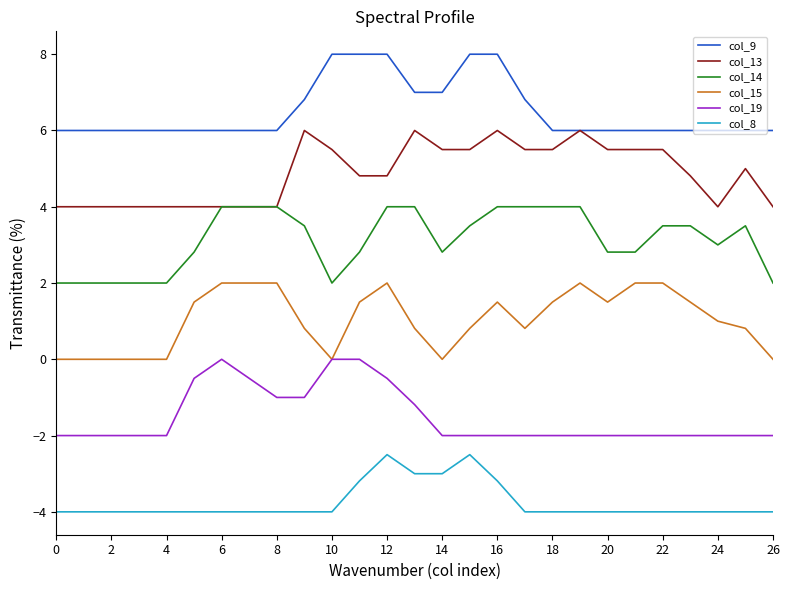

Rank the series by their average value, from lowest to highest.

col_8, col_19, col_15, col_14, col_13, col_9